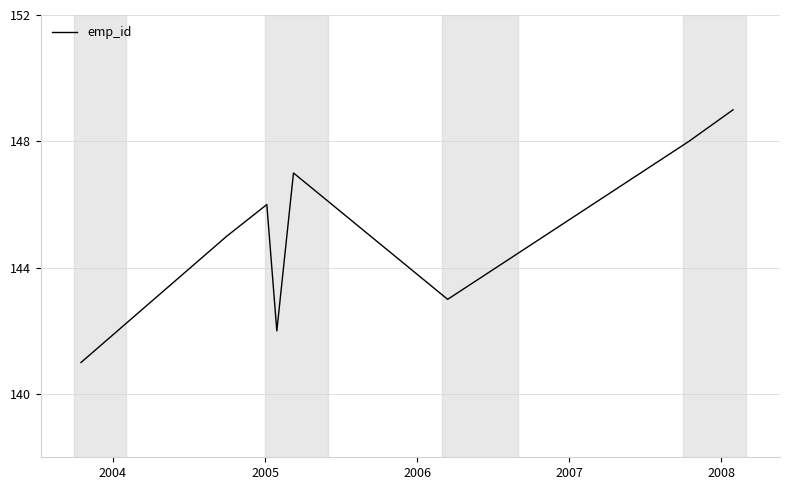

What is the greatest value displayed?

149